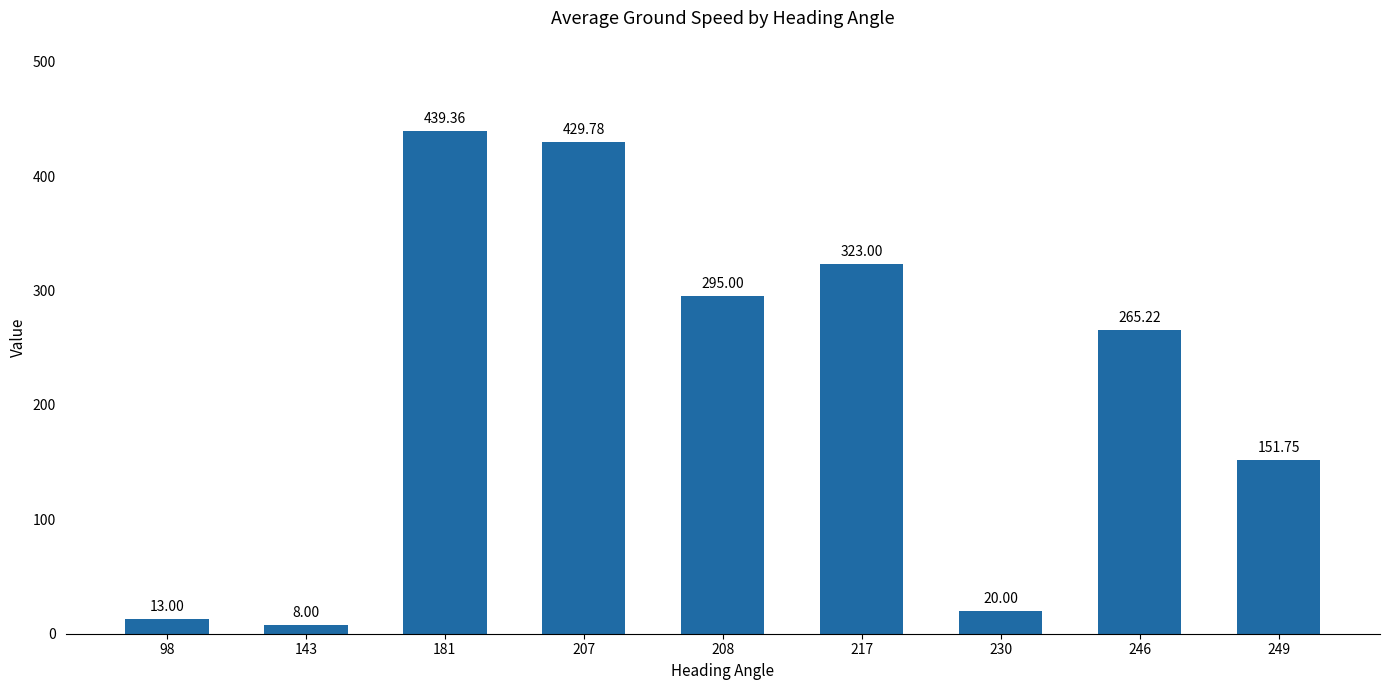

At which label is the value closest to 223?

246